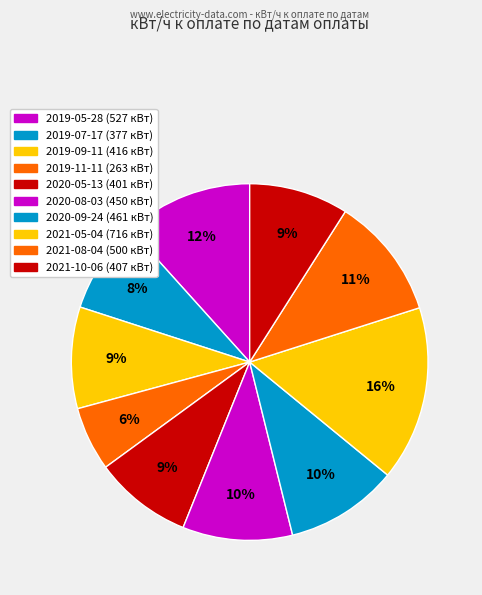

Is 2019-09-11 the majority of the pie?

No